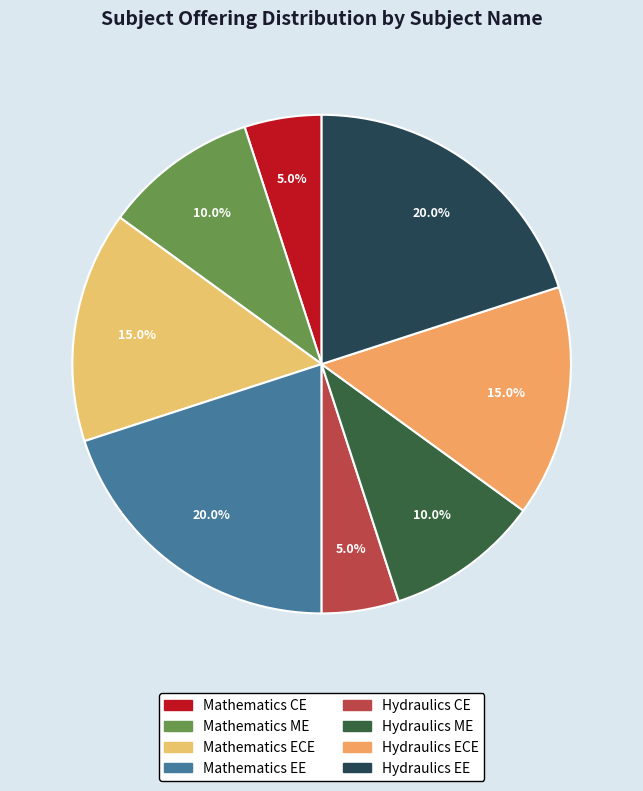

What percentage is the Mathematics EE slice, to the nearest percent?

20%